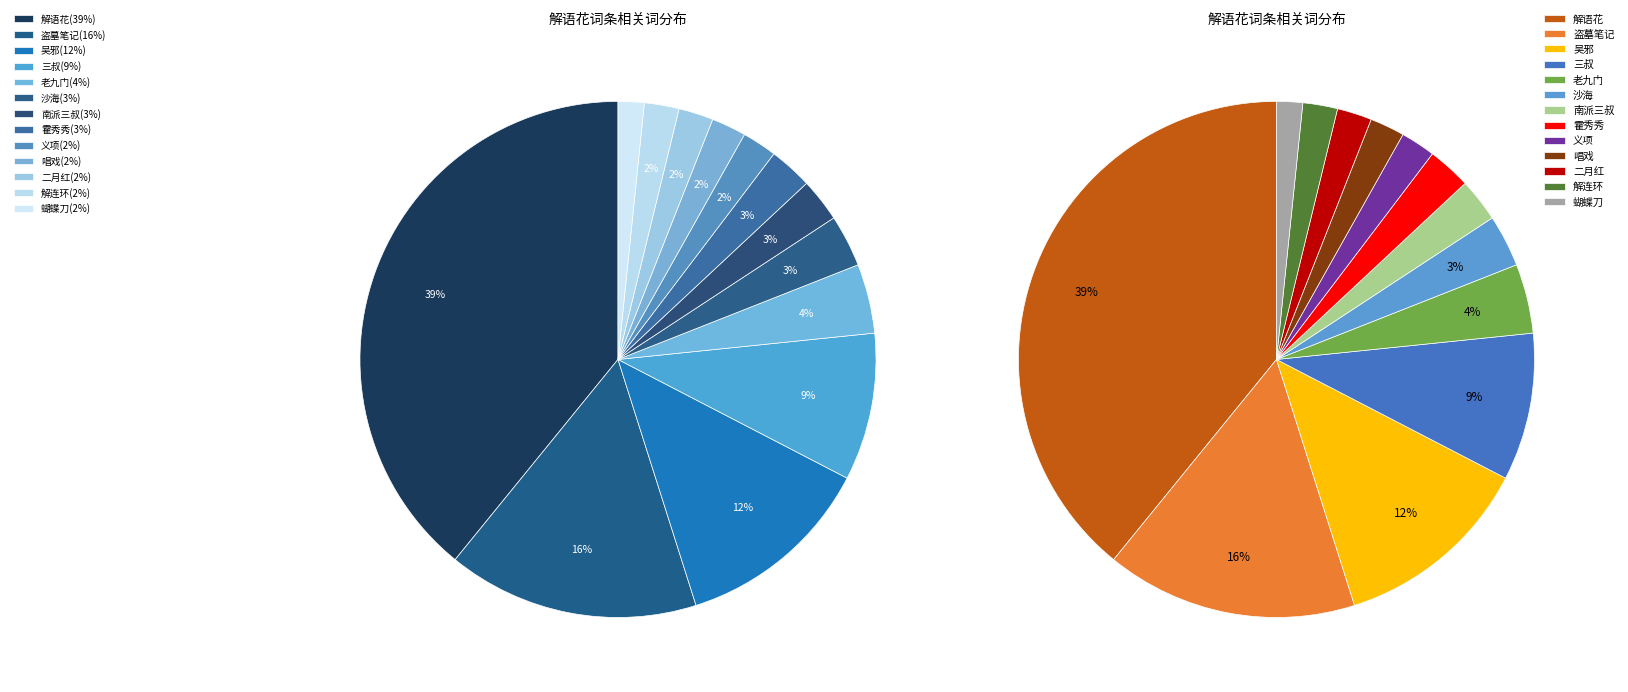

Is it true that 唱戏 is 2% of the pie?

True